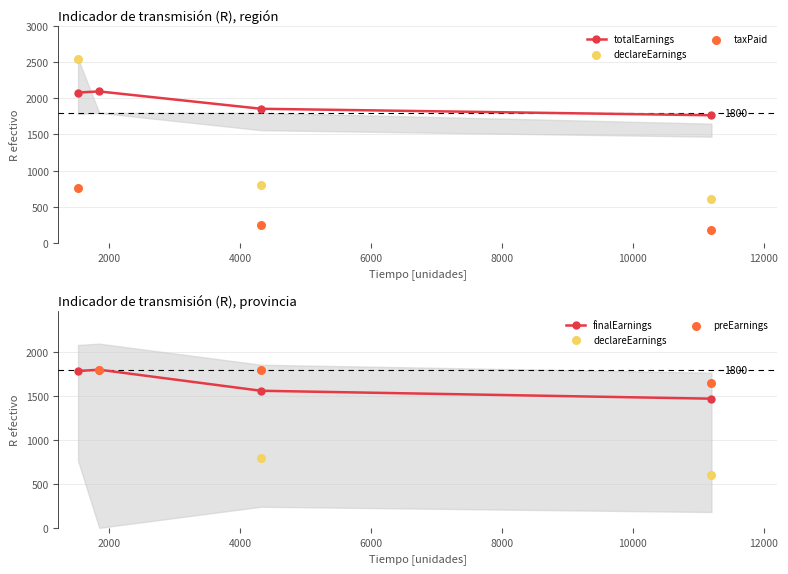

Is the value of finalEarnings at 4317 greater than the value of totalEarnings at 1844?

No